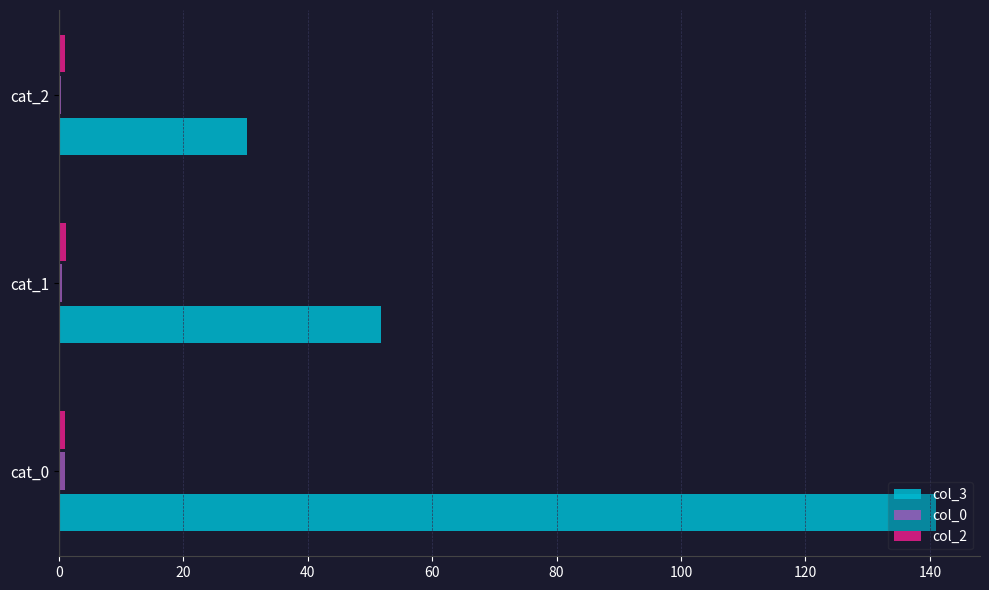

Which series has the largest range (max minus min)?

col_3